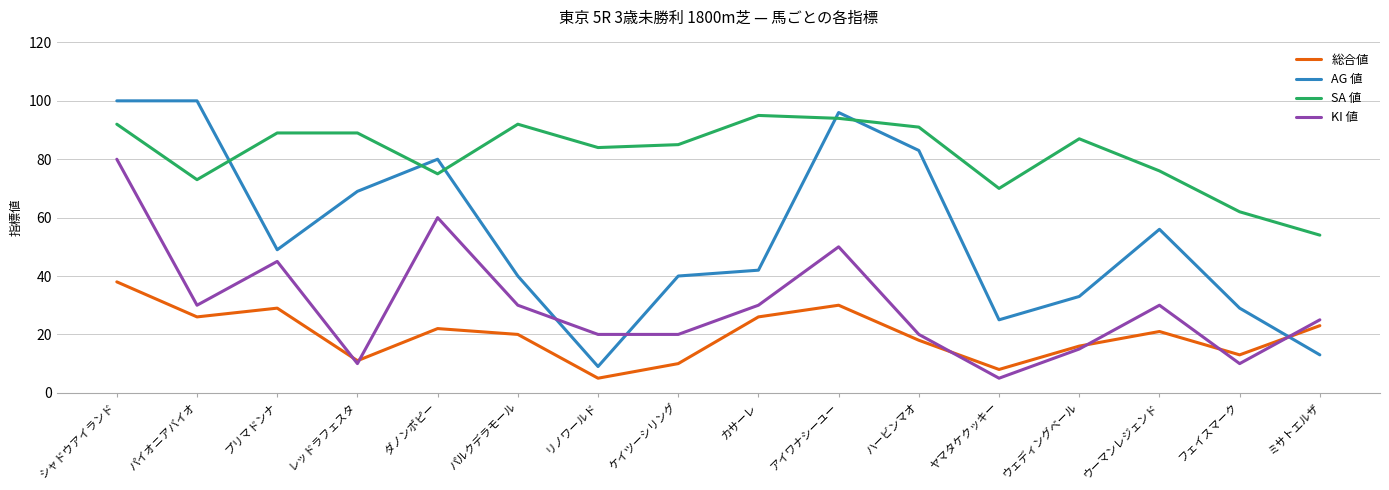

At which label is AG 値 closest to 54?

ウーマンレジェンド